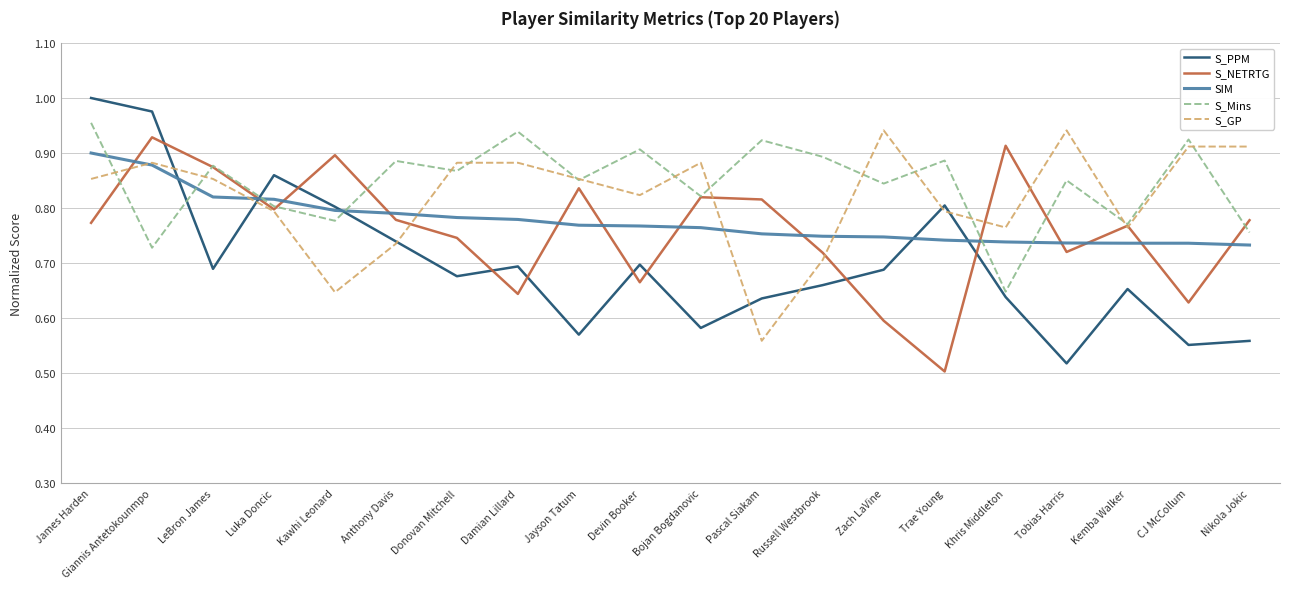

What position from the left is Jayson Tatum?

9